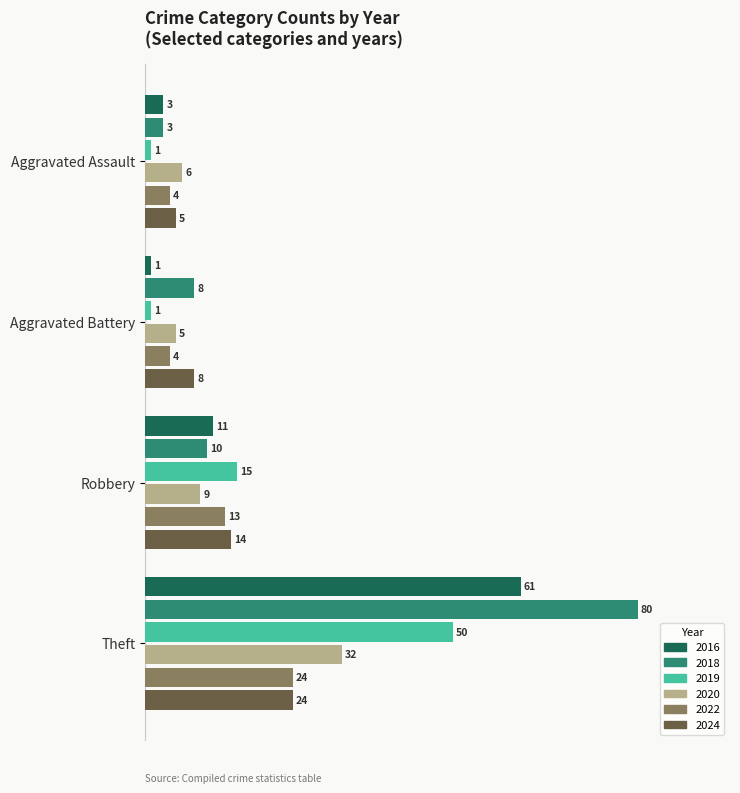

At which label does 2024 reach its peak?

Theft